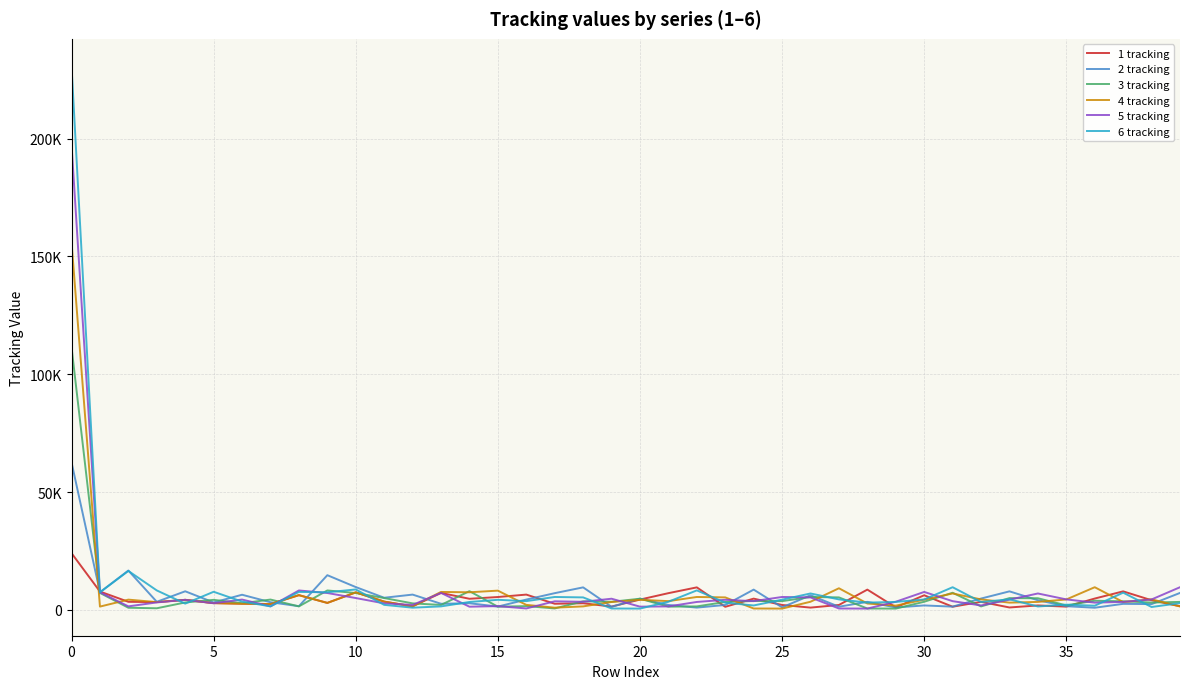

Does the chart display data point markers on the line(s)?

No